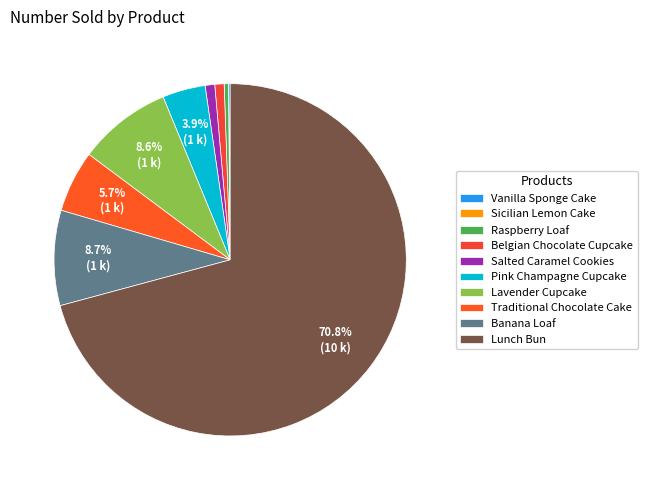

To the nearest percent, what portion does Traditional Chocolate Cake represent?

6%